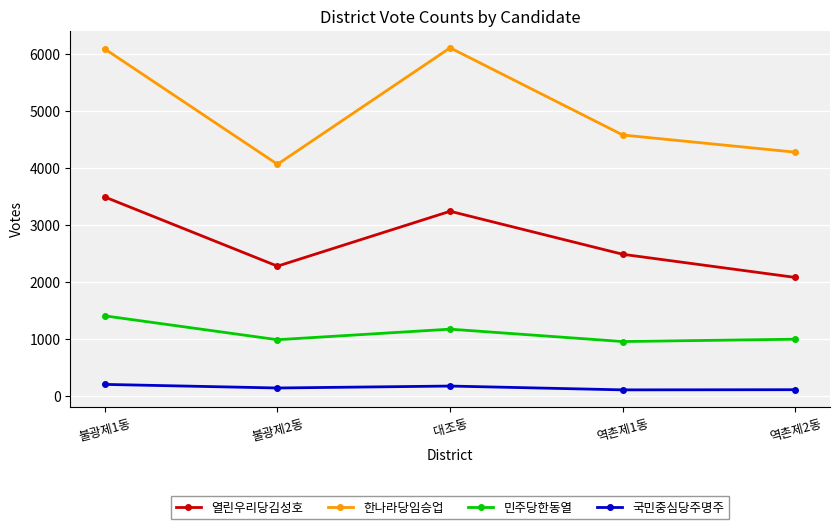

Which series has the largest range (max minus min)?

한나라당임승업